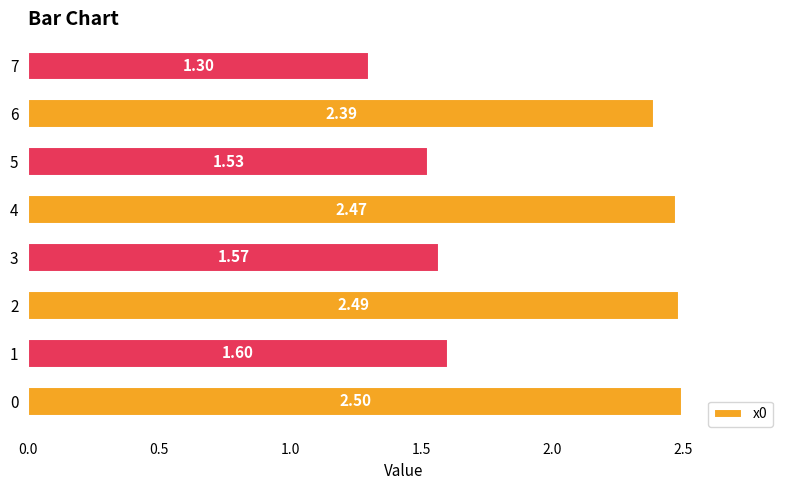

What is the sum of all values?

15.8